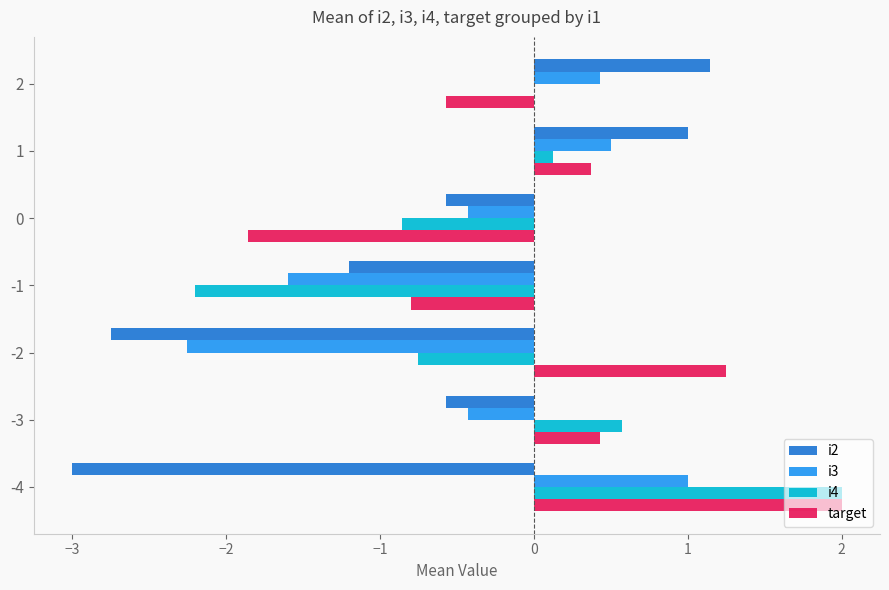

Is it true that target equals -0.9 at 2?

False